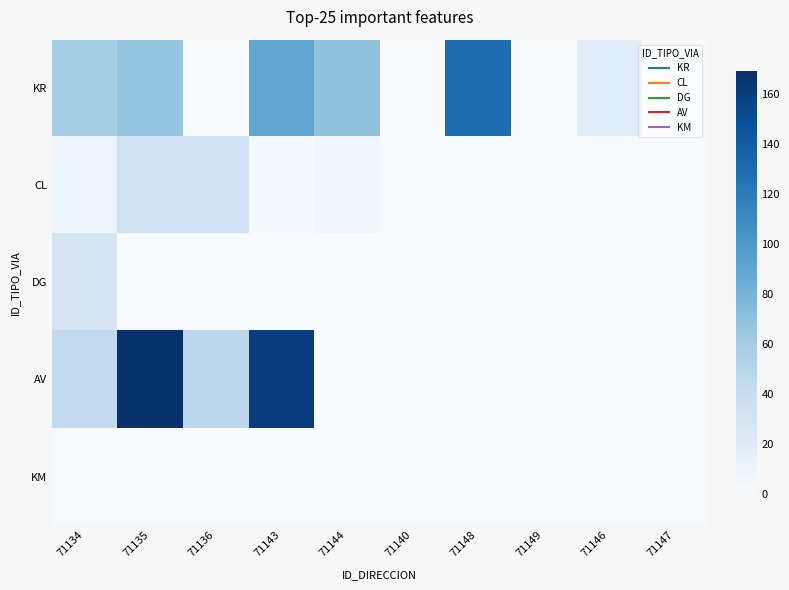

Which series has the largest range (max minus min)?

AV